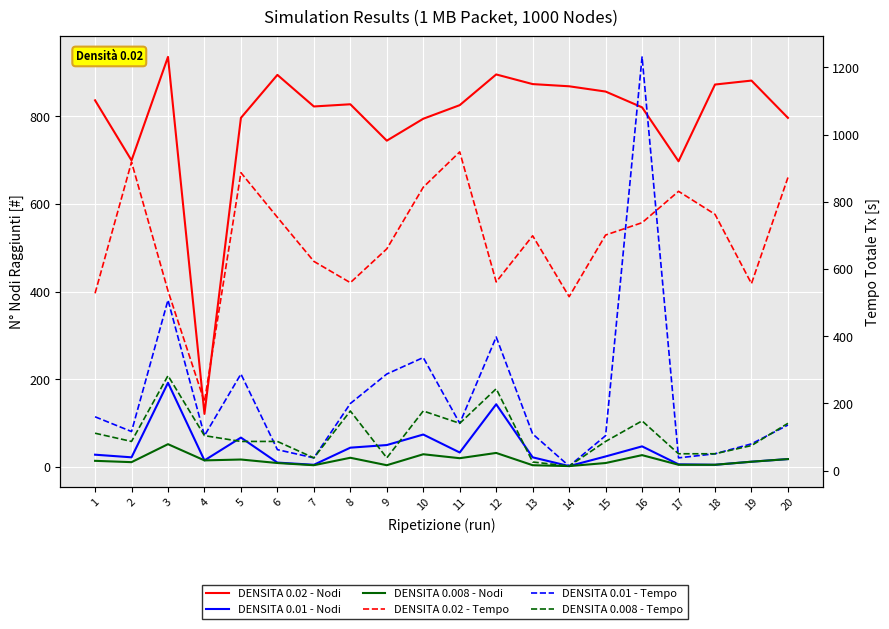

List the labels in order of DENSITA 0.02 - Tempo value, largest first.

11, 2, 5, 20, 10, 17, 18, 6, 16, 15, 13, 9, 7, 12, 8, 19, 3, 1, 14, 4